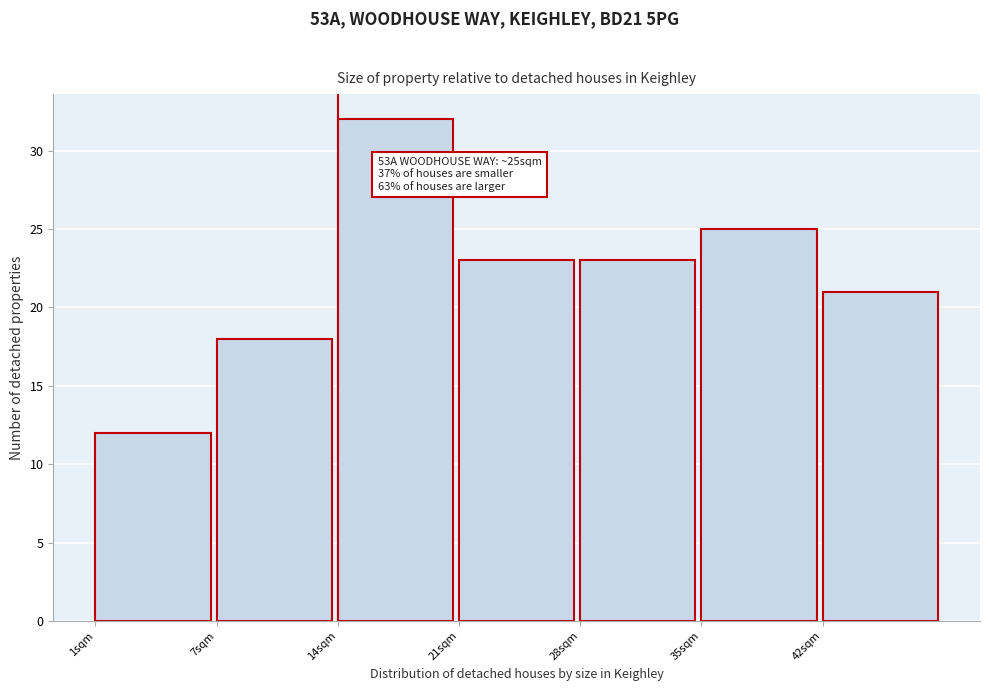

Reading left to right, extract all data points from this chart.

12	18	32	23	23	25	21